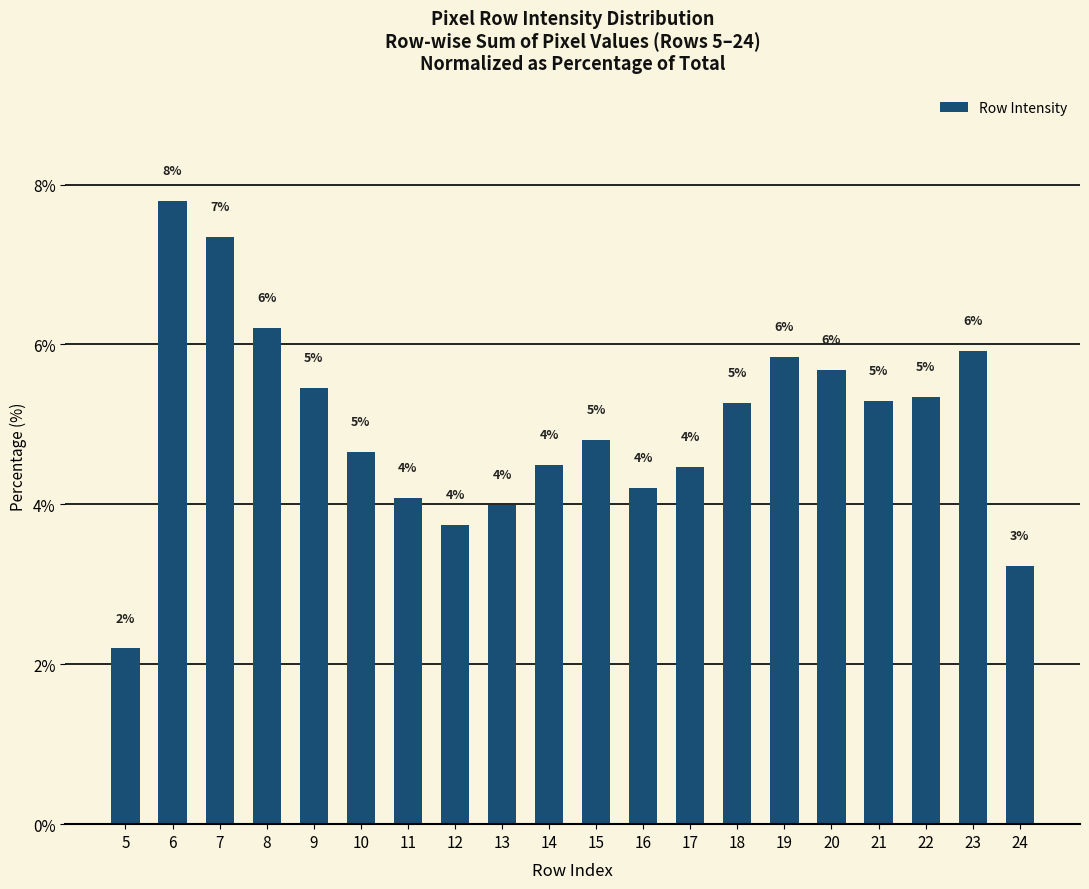

List the labels in order of value, largest first.

6, 7, 8, 23, 19, 20, 9, 22, 21, 18, 15, 10, 14, 17, 16, 11, 13, 12, 24, 5